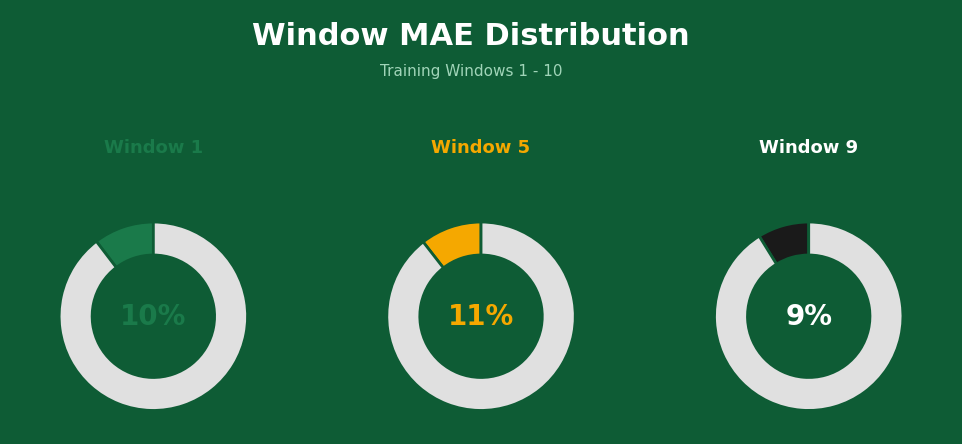

Do 9 and 5 together represent more than half of the pie?

No